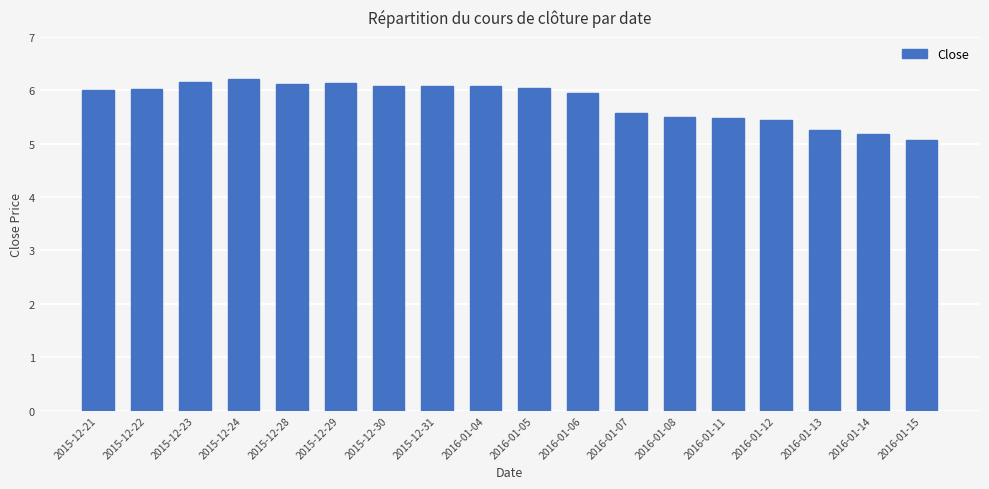

What is the ratio of the value at 2016-01-05 to the value at 2015-12-24?

1.0